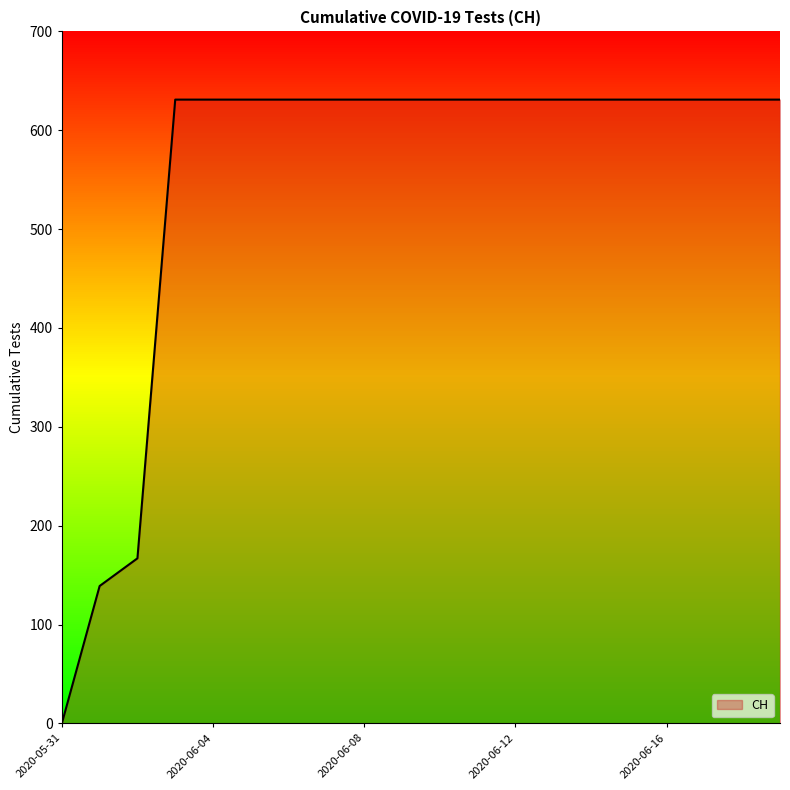

What is the greatest value displayed?

631